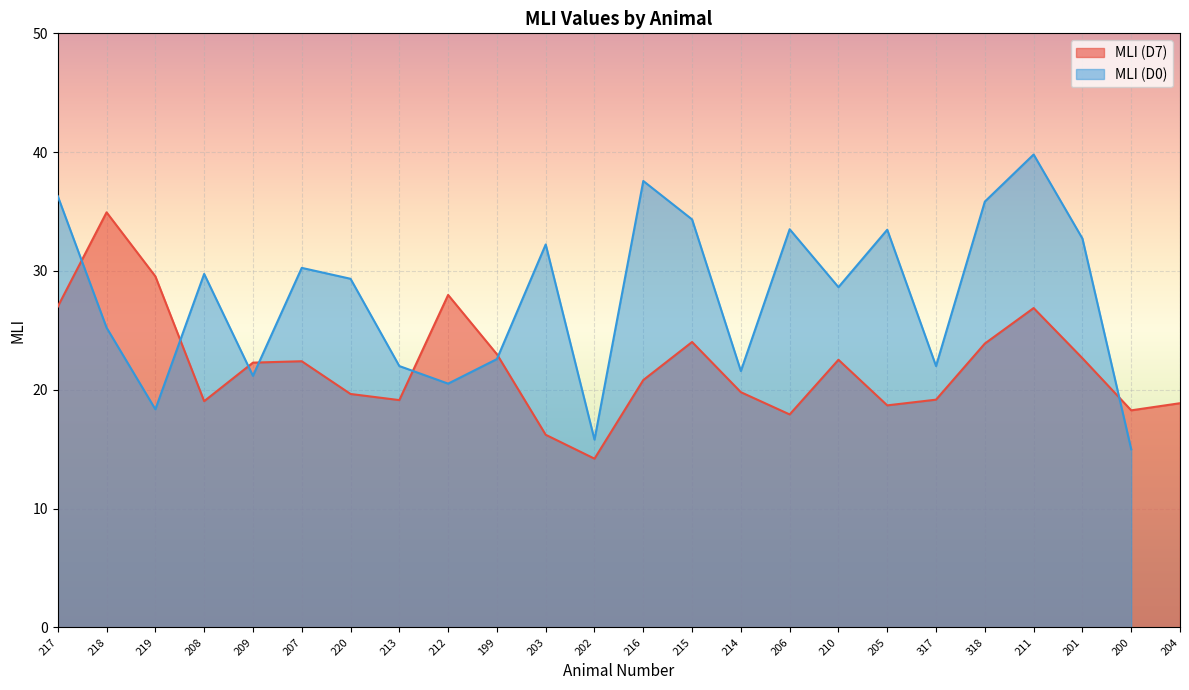

What is the change in value from 219 to 208?

-10.5